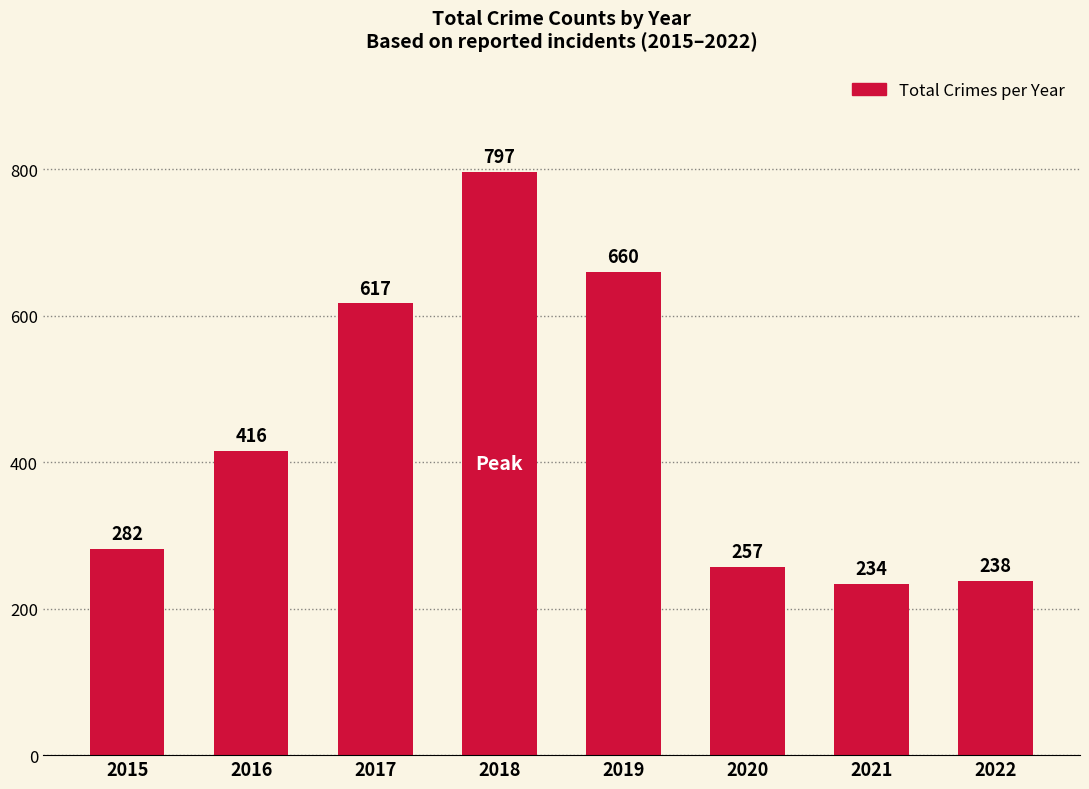

What is the sum of the values at 2017 and 2020?

874